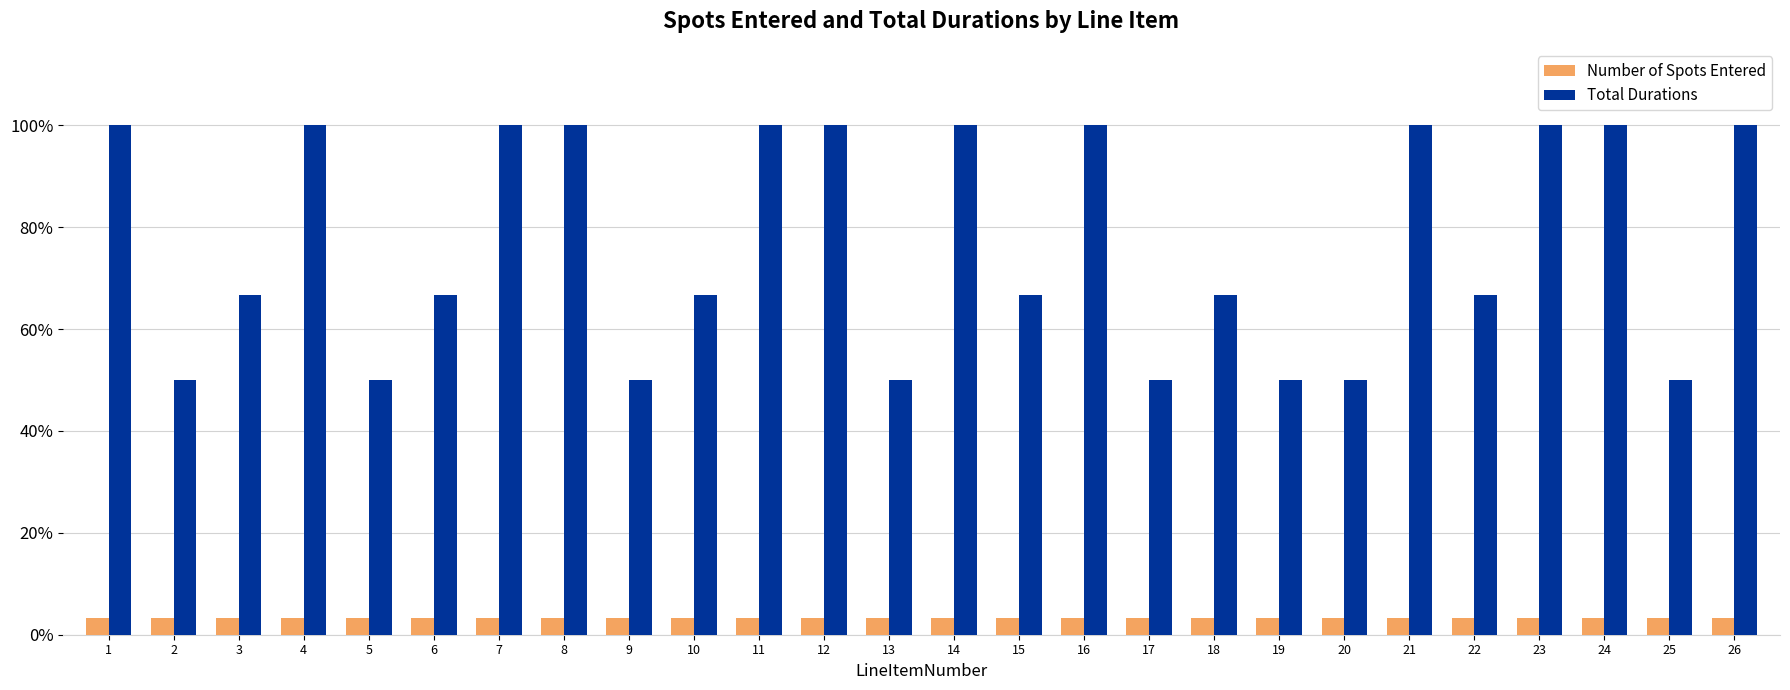

What value does the Number of Spots Entered series have at 22?

3.3